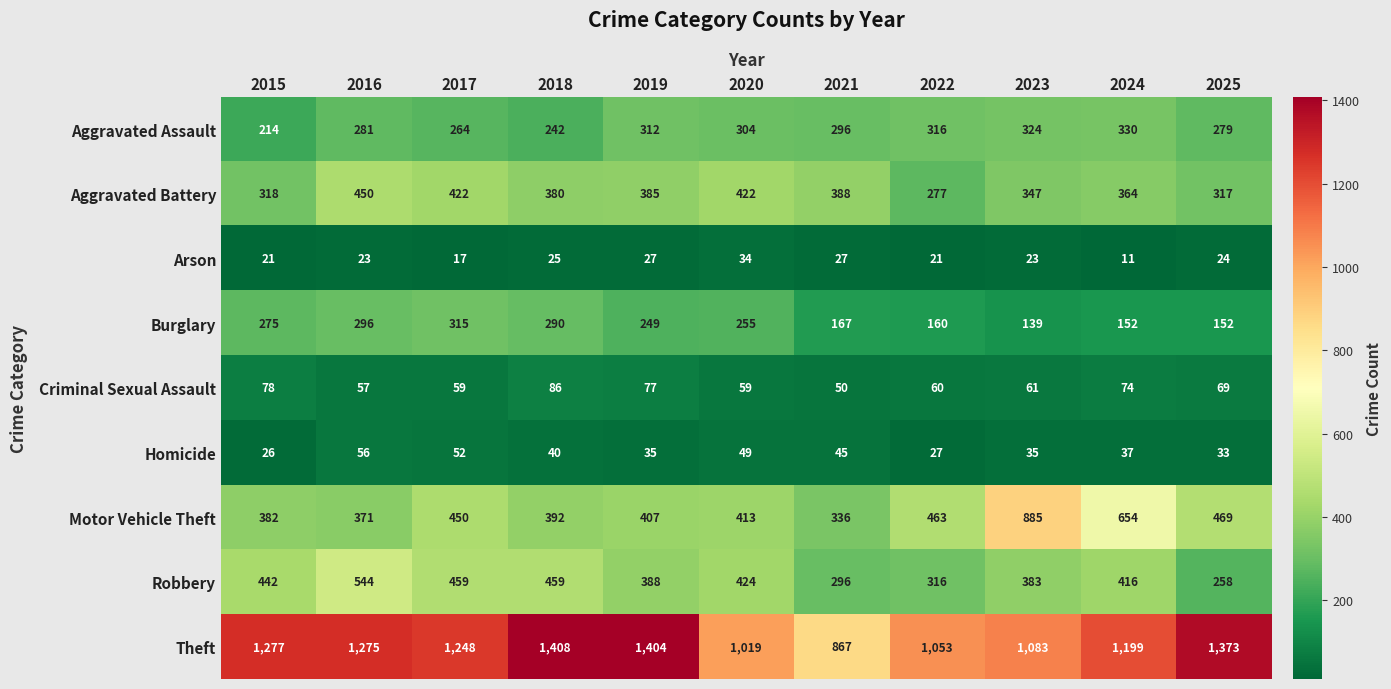

Where is Motor Vehicle Theft nearest to the value 610?

2024